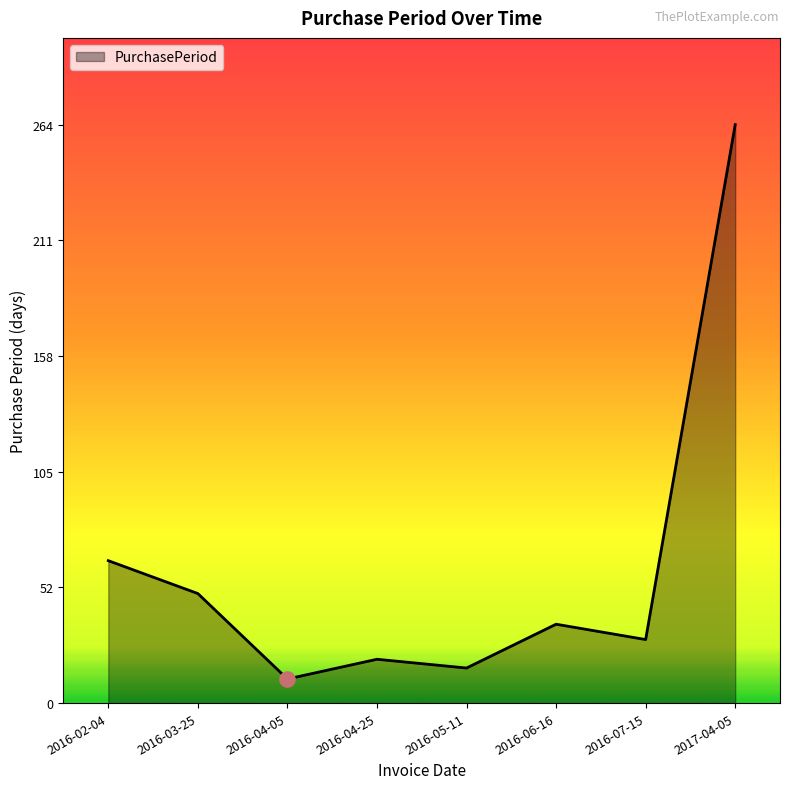

Which has a higher value, 2016-04-25 or 2016-02-04?

2016-02-04